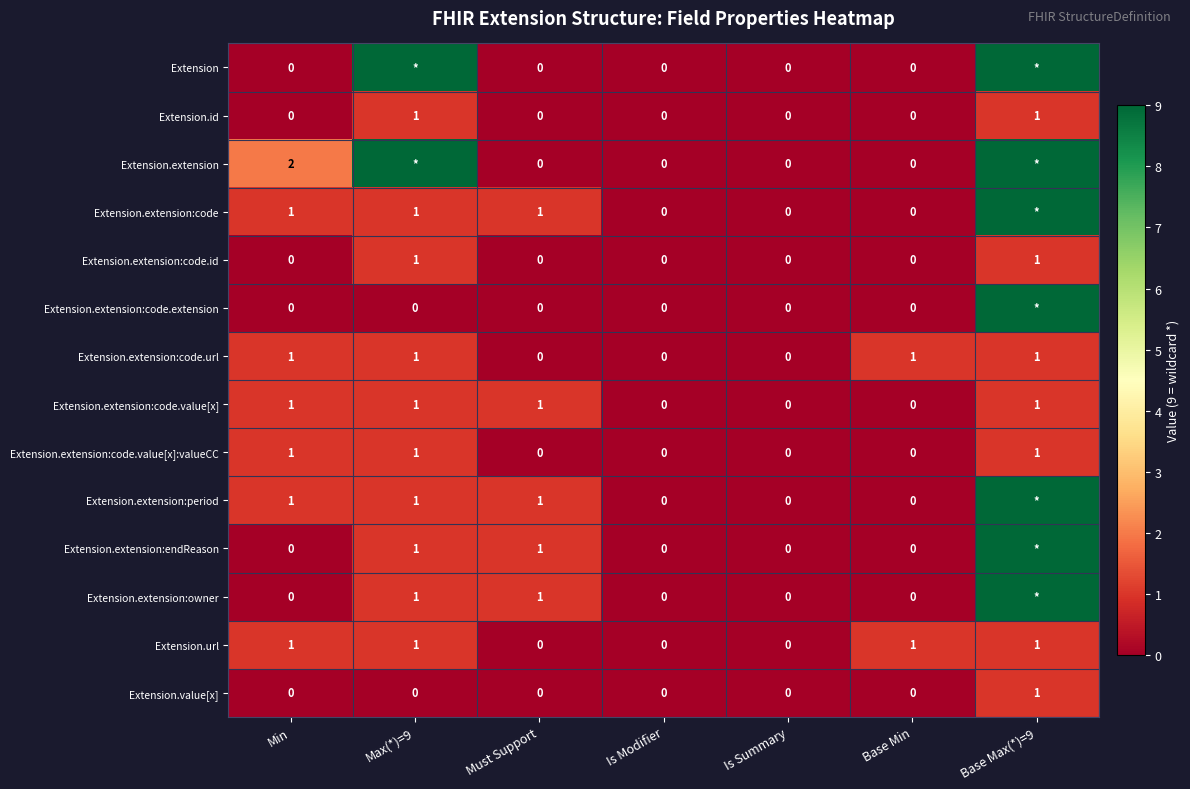

What is the total value across all series at Must Support?

5